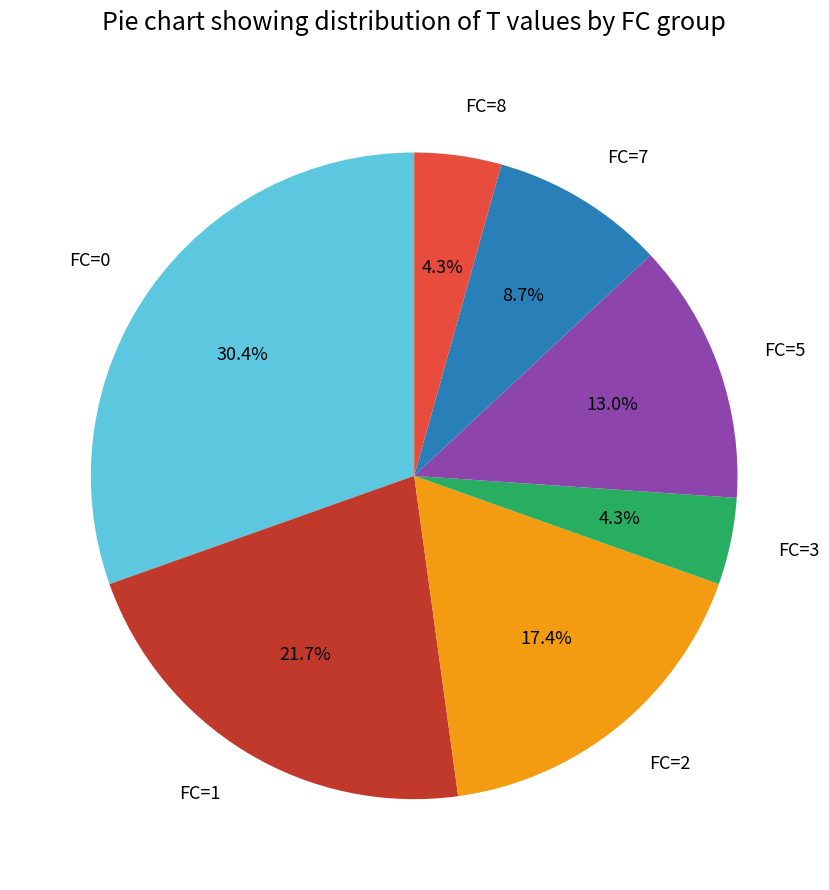

How much of the chart is everything except FC=7?

91.3%